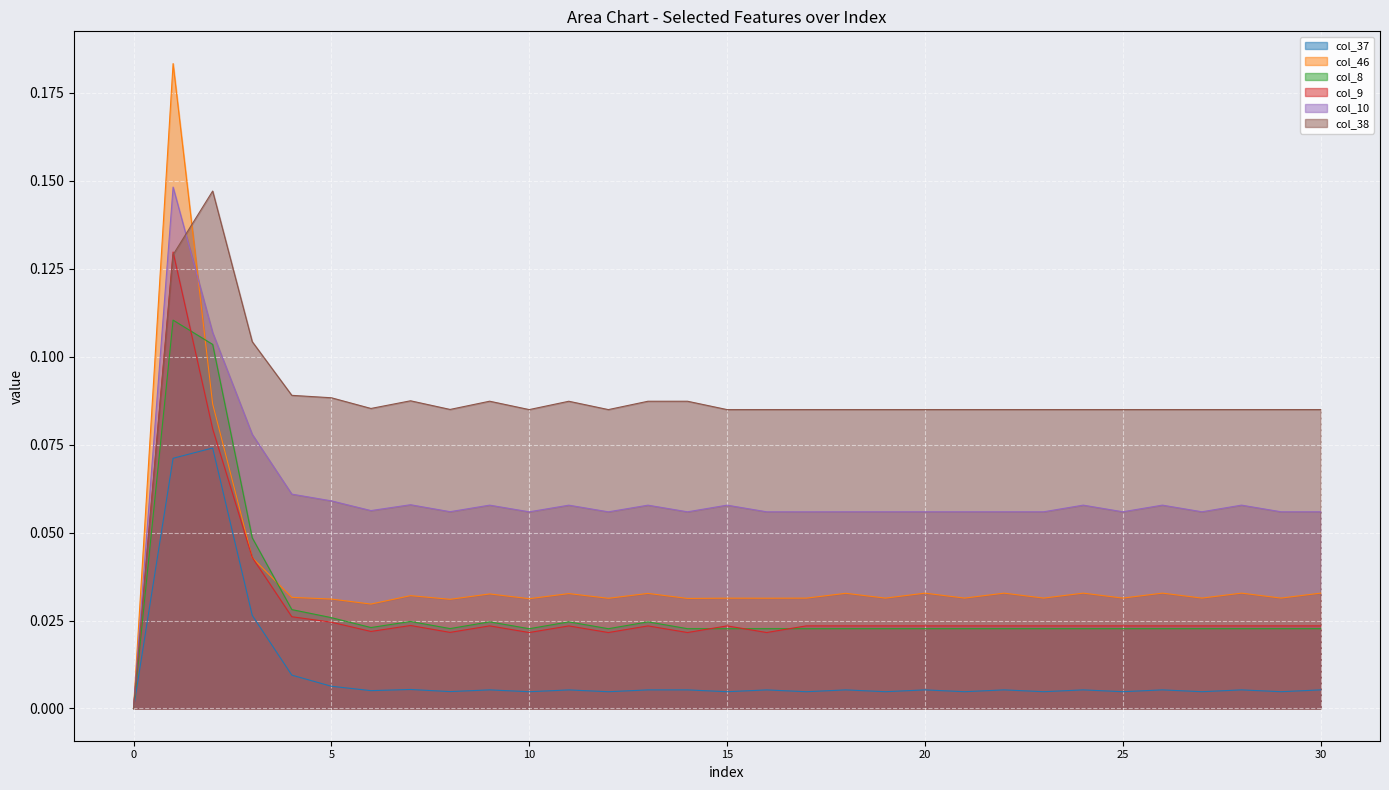

At which category does the chart reach its peak across all series?

1